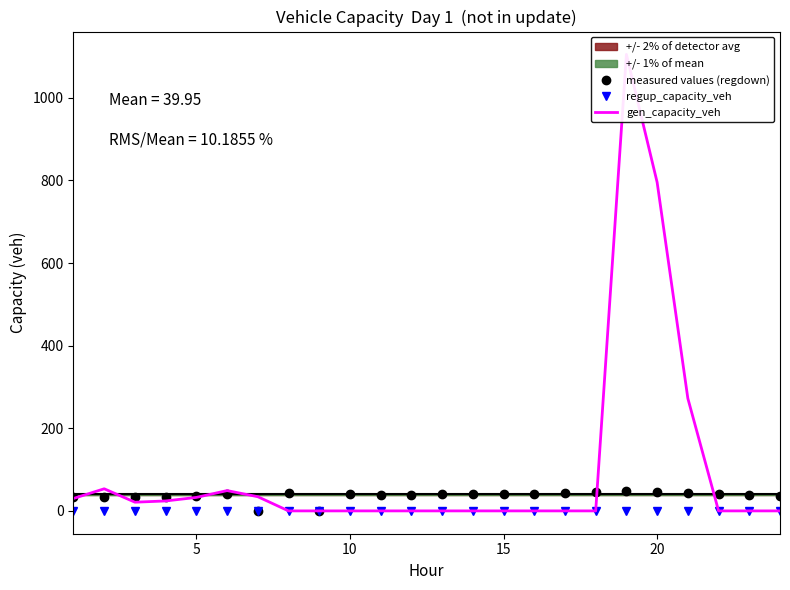

What is the difference between the maximum and minimum values in the measured values (regdown) series?

47.4